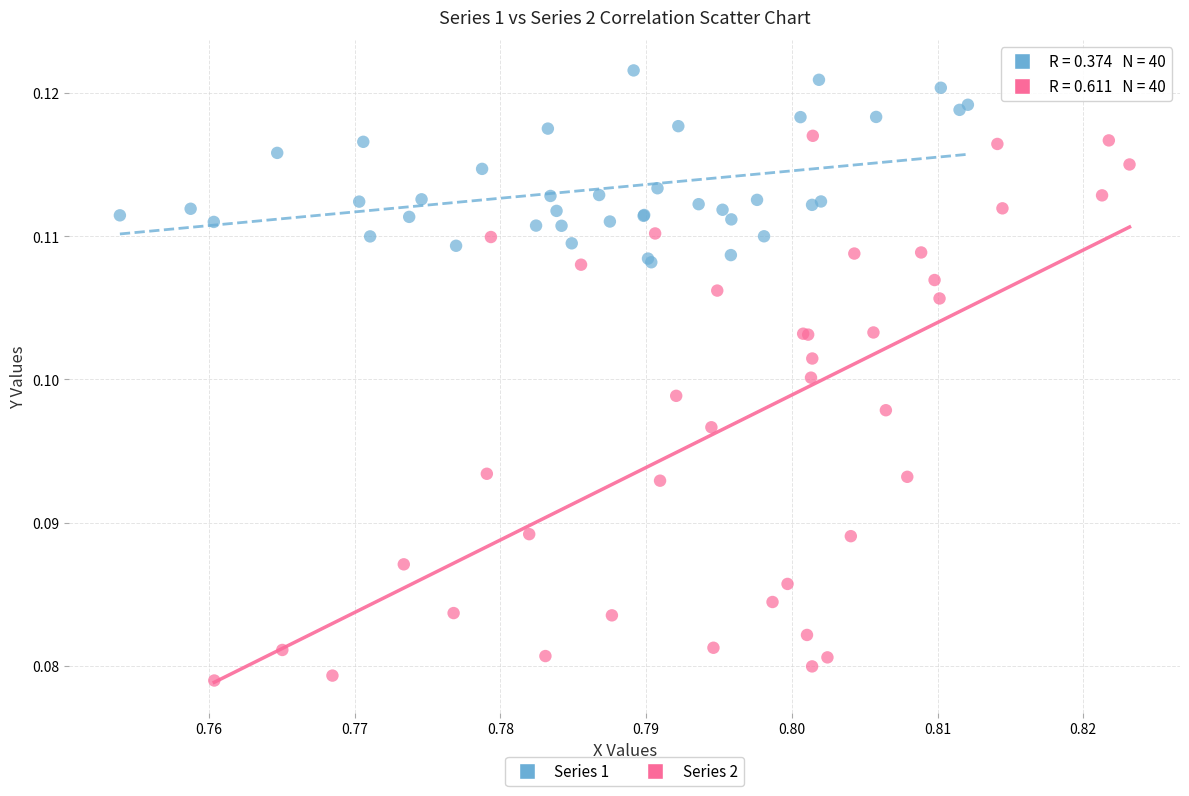

Which series has the widest spread of Y values?

Series 2